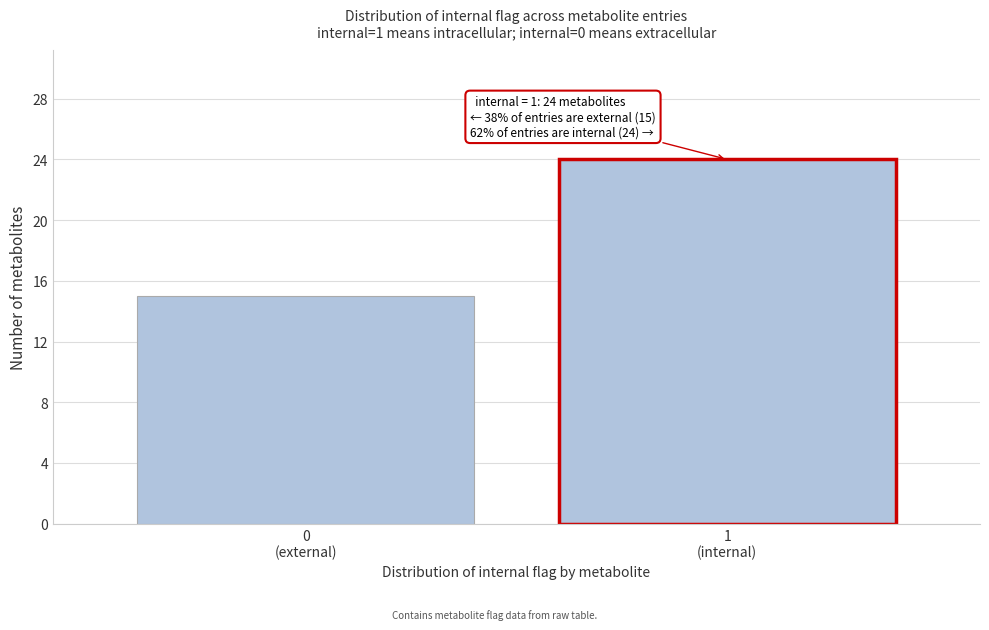

Reading left to right, extract all data points from this chart.

15	24